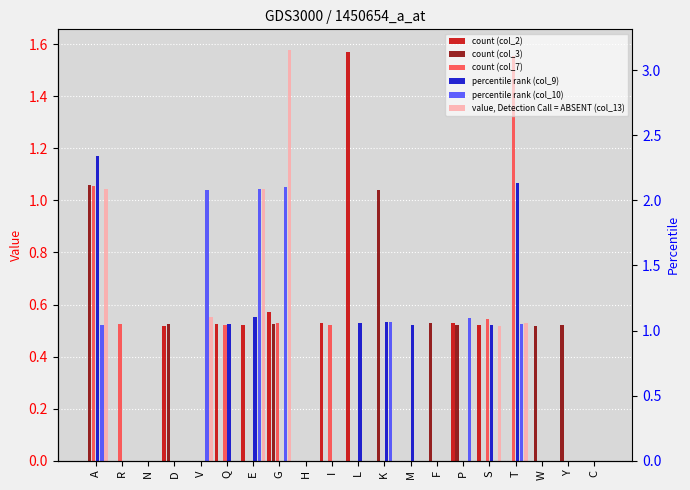

List the labels in order of percentile rank (col_9) value, smallest first.

R, N, D, V, G, H, I, F, P, W, Y, C, M, S, Q, L, K, E, T, A